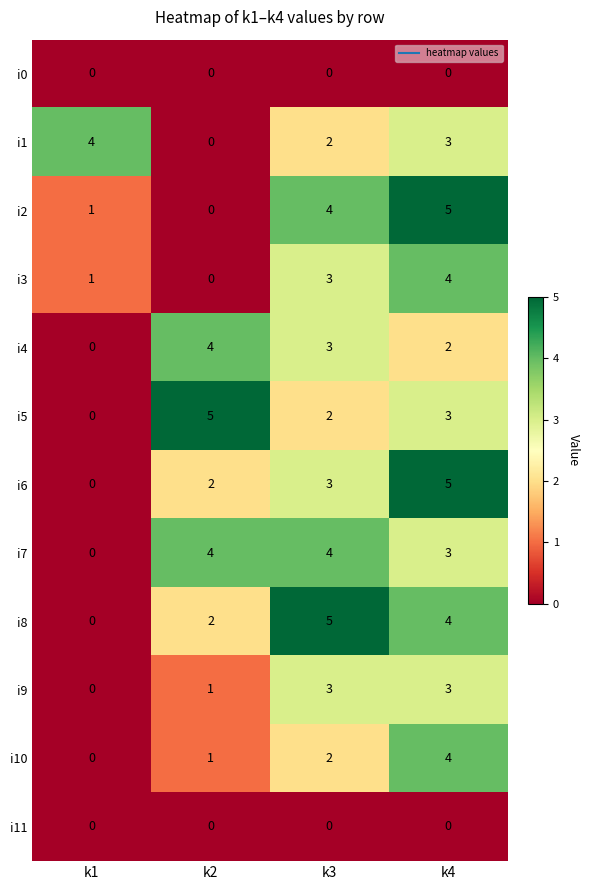

Is it true that i9 equals 0 at k2?

False